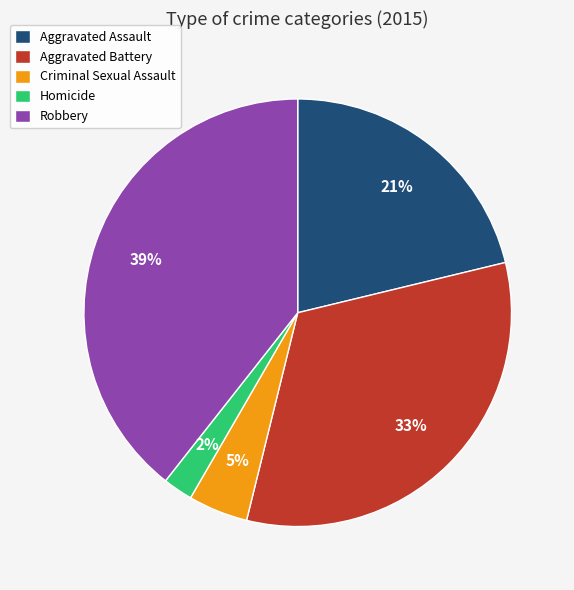

Rank the categories by value from lowest to highest.

Homicide, Criminal Sexual Assault, Aggravated Assault, Aggravated Battery, Robbery